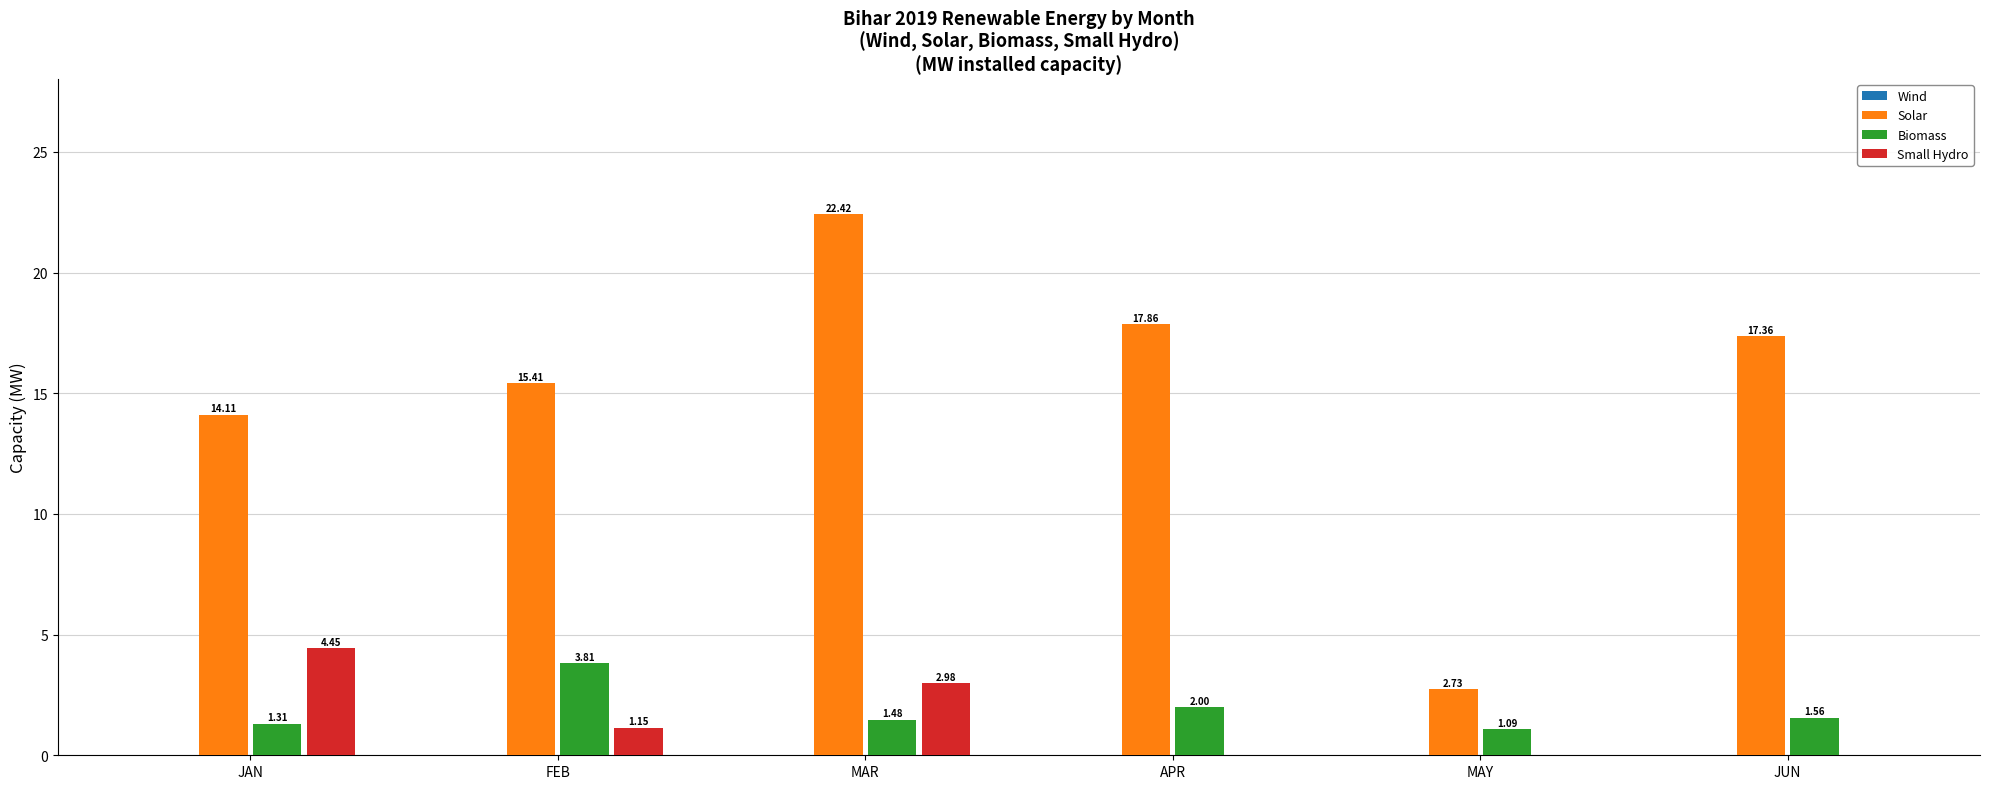

What is the sum of all Solar values?

89.9